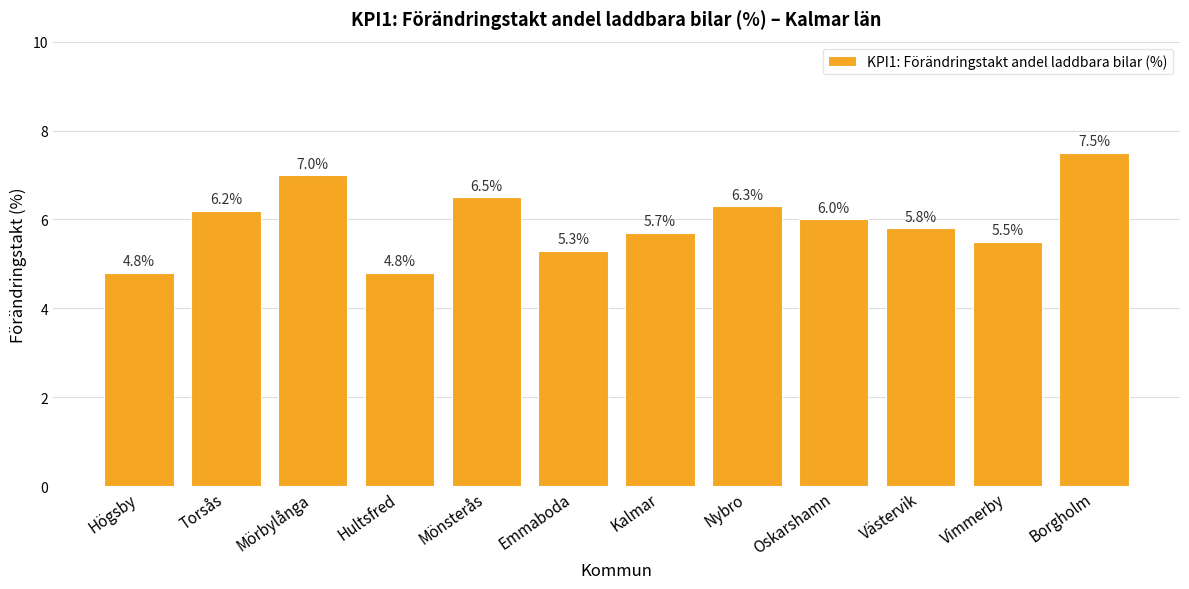

What is the minimum value shown in the chart?

4.8